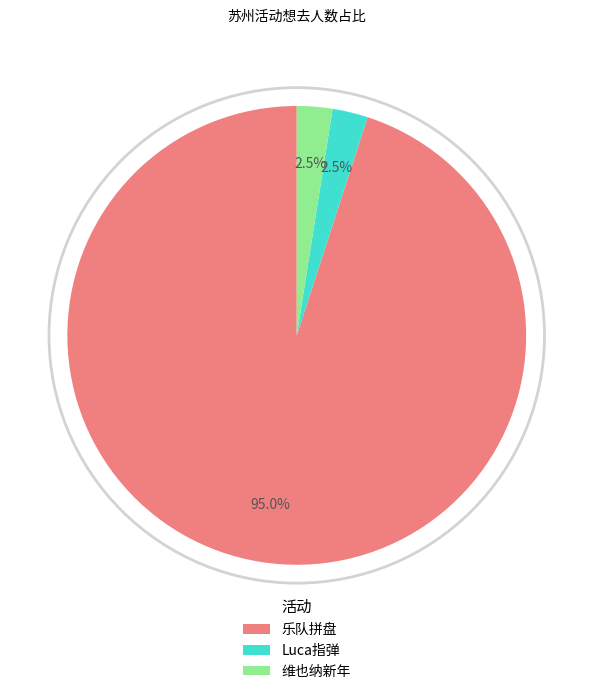

Combined, what portion of the pie is 维也纳新年 and 乐队拼盘?

97.5%